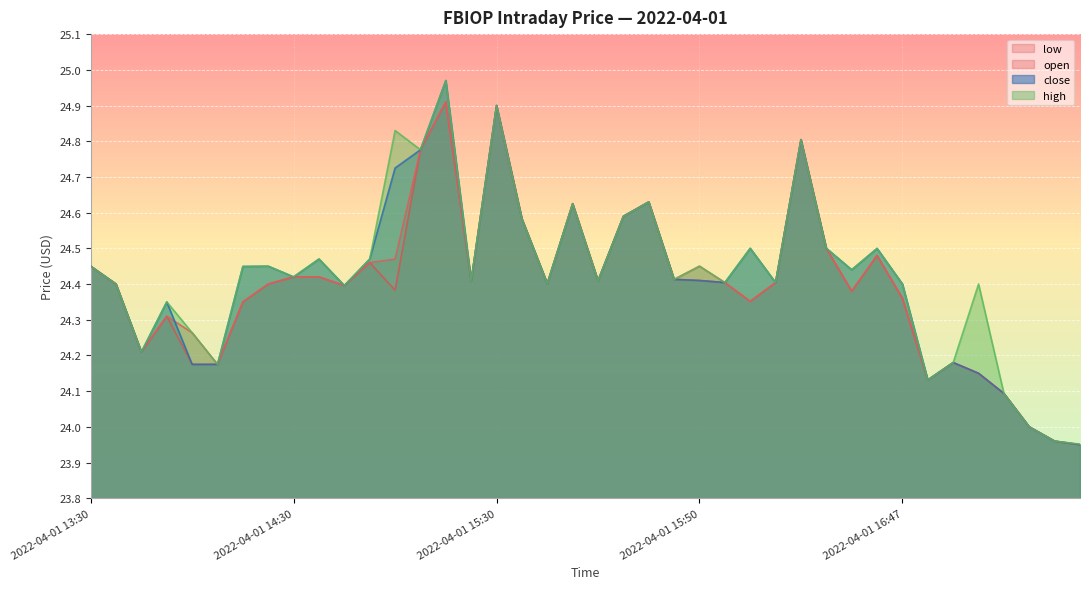

Which category has the highest value in the open series?

2022-04-01 14:46